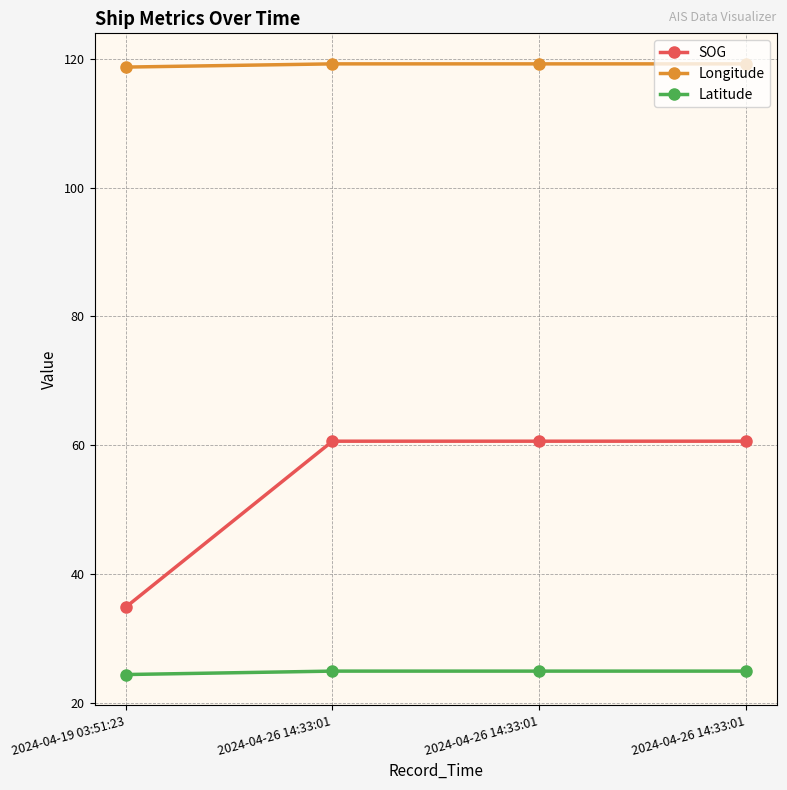

At which category does the chart reach its minimum across all series?

2024-04-19 03:51:23